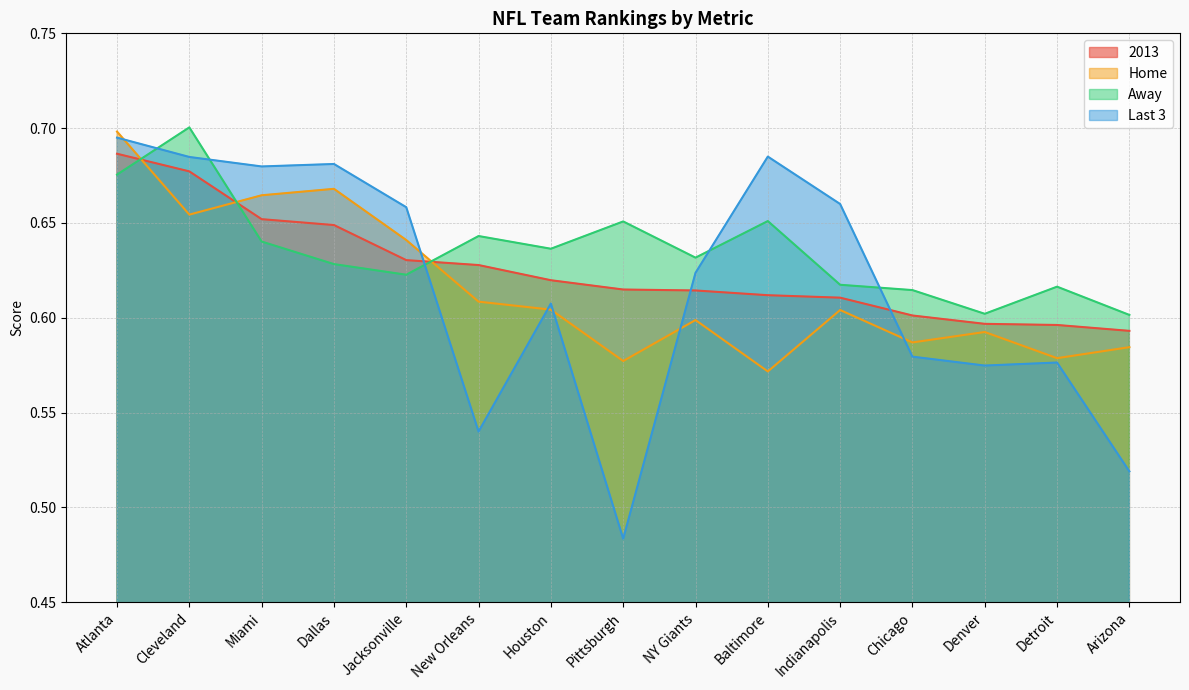

What position from the left is Jacksonville?

5